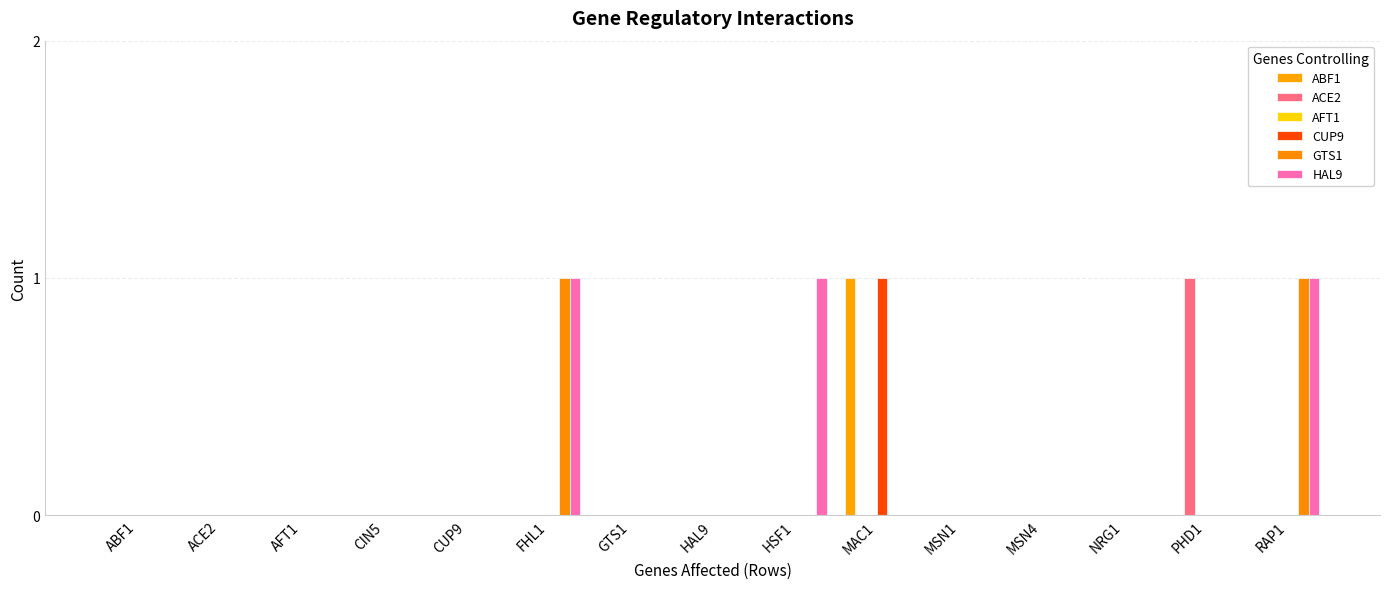

At which category does the chart reach its peak across all series?

MAC1